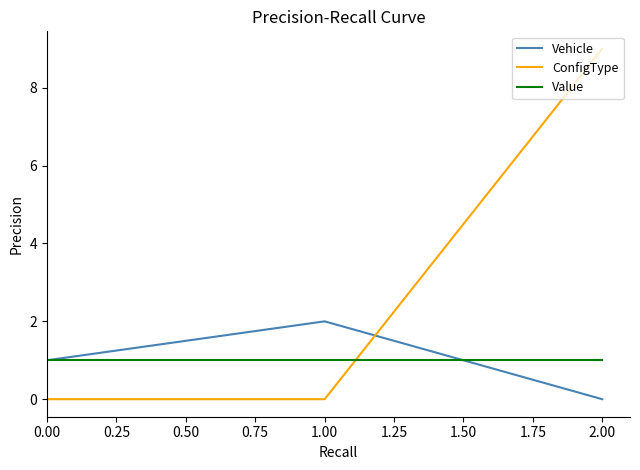

List the series in order of their peak value, highest first.

ConfigType, Vehicle, Value